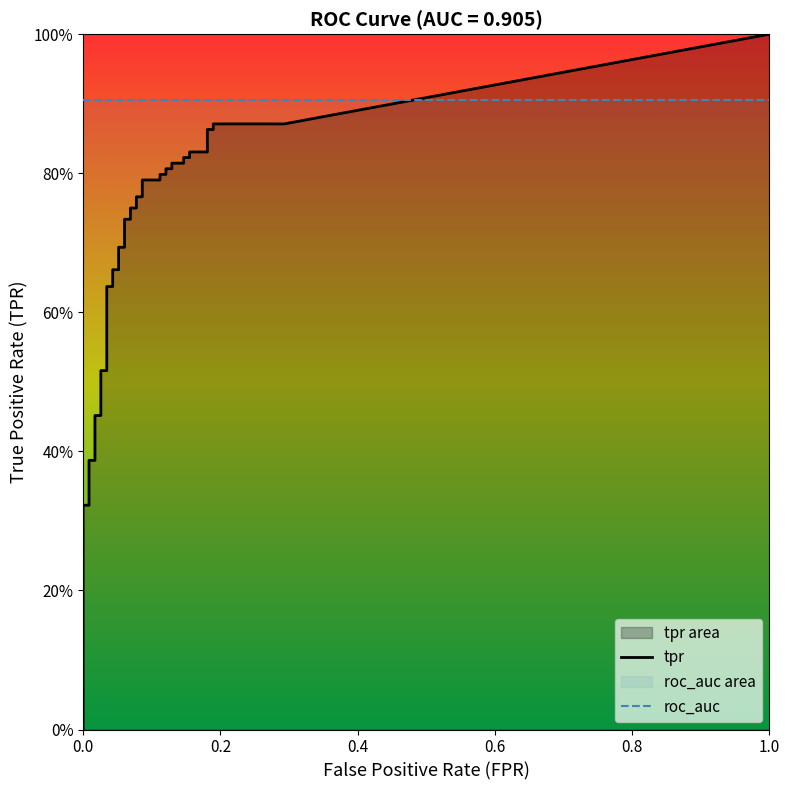

What is the total value across all series at 34?

1.0